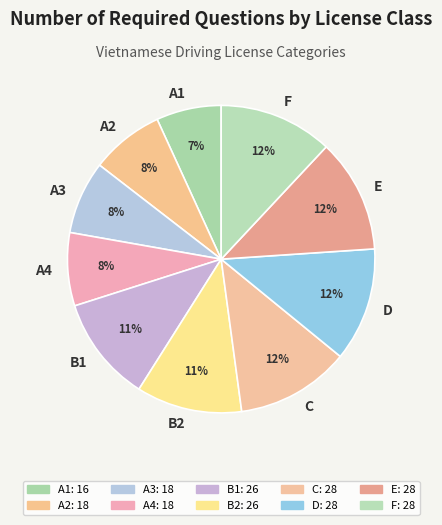

To the nearest percent, what is the difference between the largest and smallest slice percentages?

5%